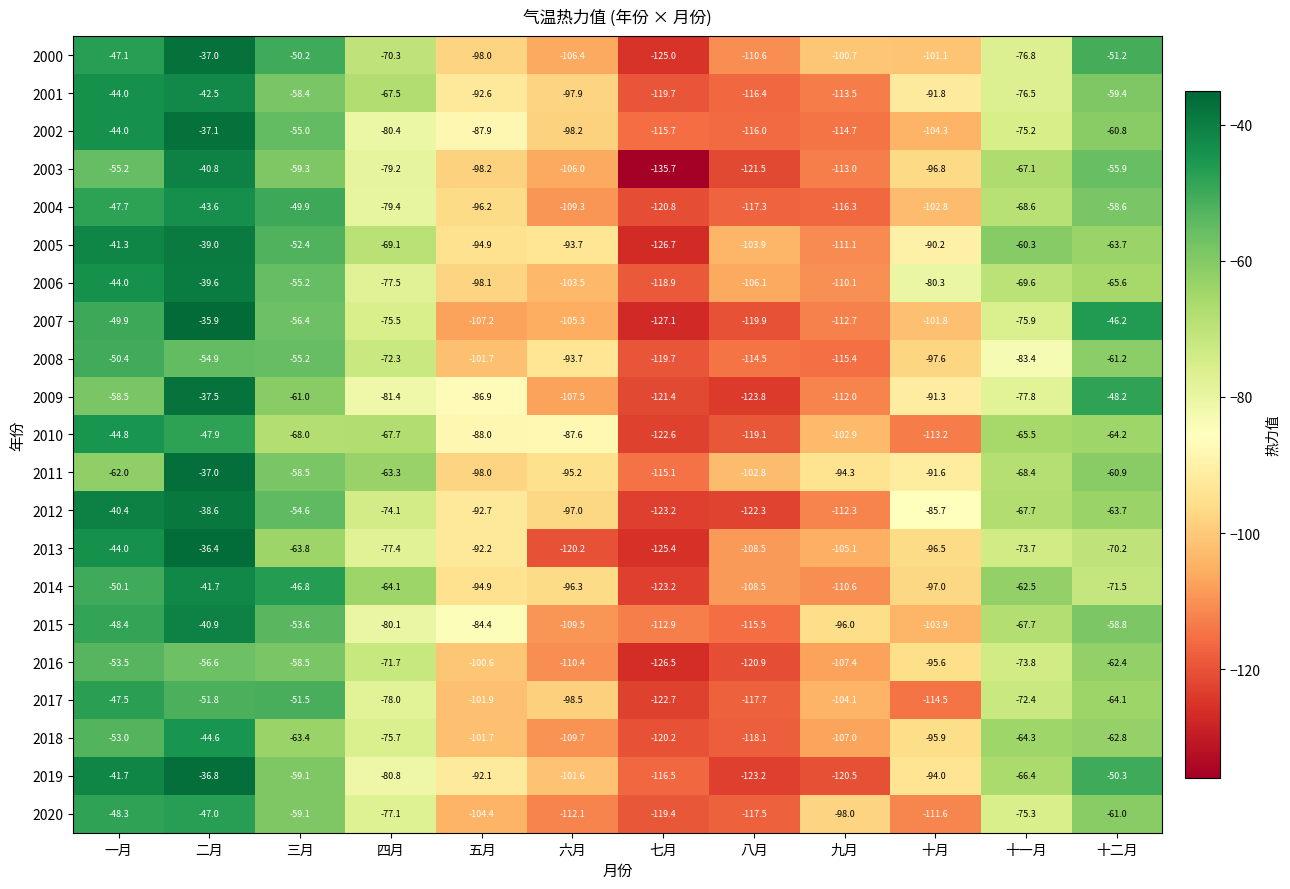

What is the difference between the 2013 values at 二月 and 四月?

41.0